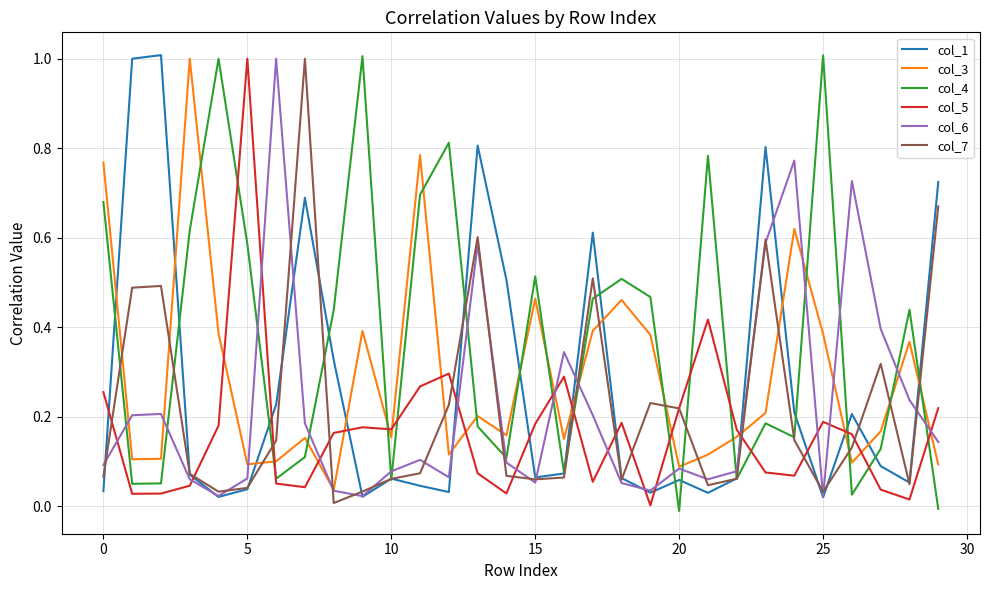

Which series ends up on top after the final intersection of col_3 and col_1?

col_1